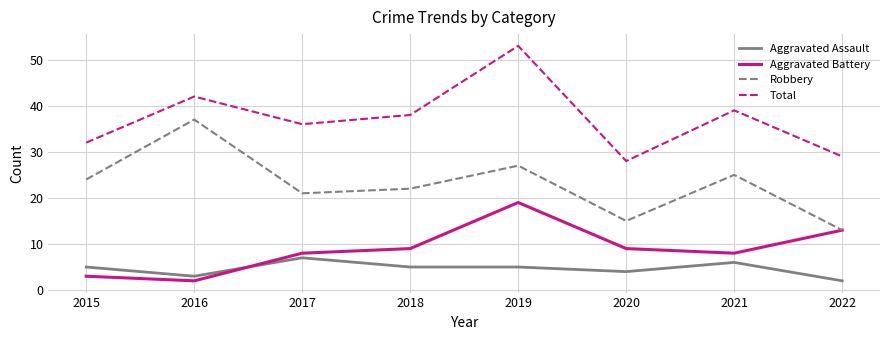

What is the average value of the Total series?

37